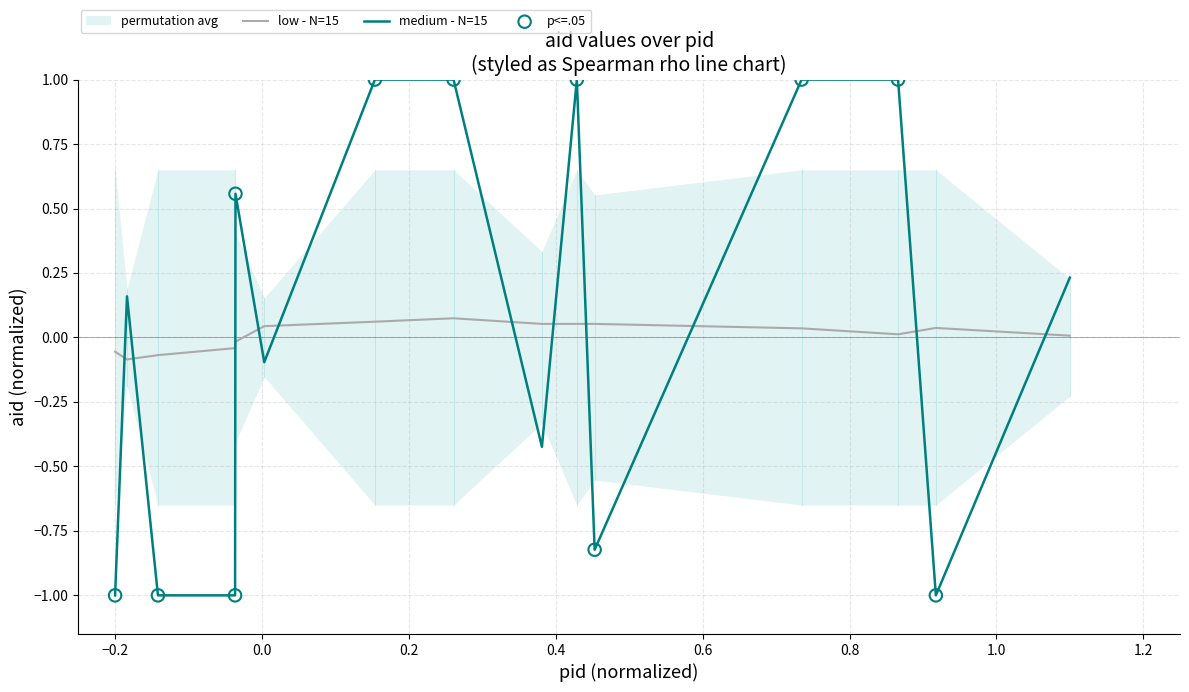

True or false: medium - N=15 and low - N=15 intersect in this chart.

True